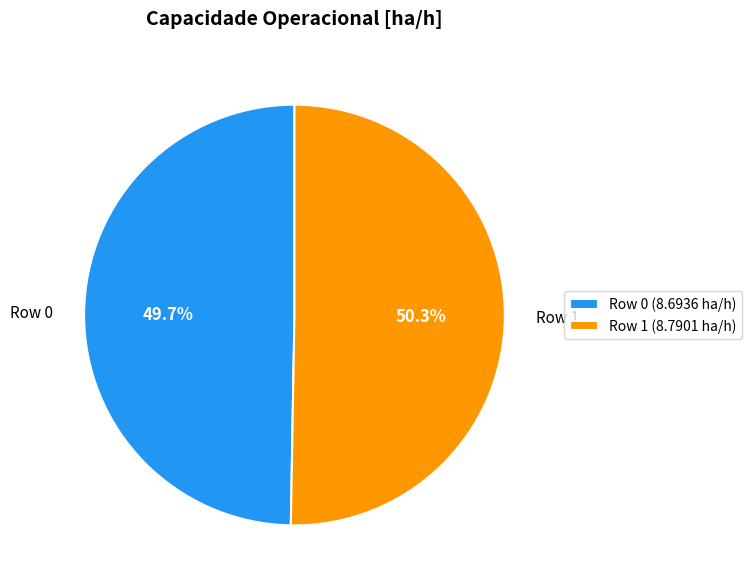

What percentage is the Row 1 slice, to the nearest percent?

50%